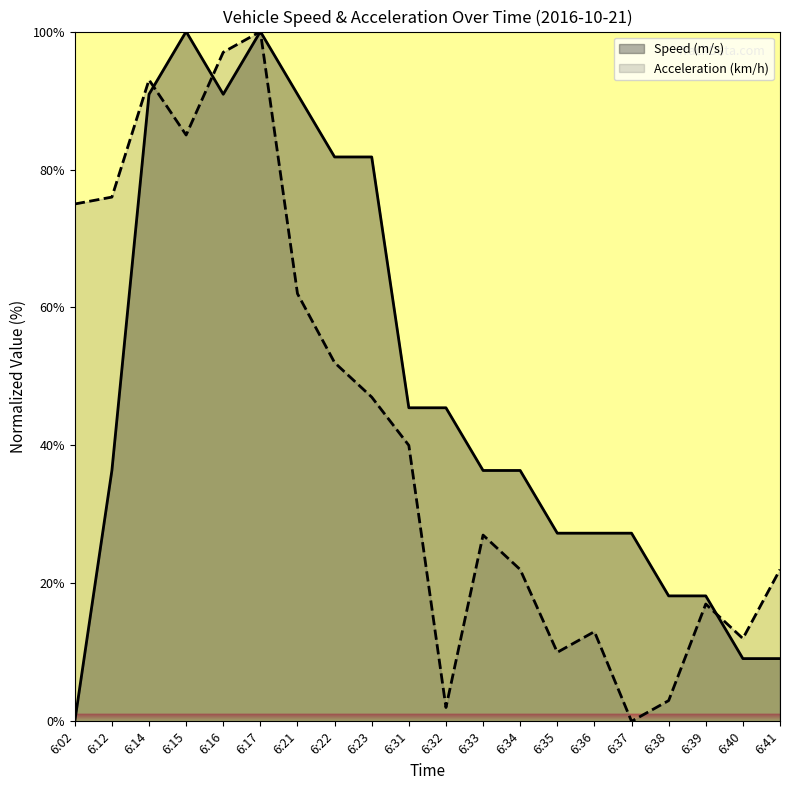

At which category does Speed (m/s) reach its first local valley?

6:16